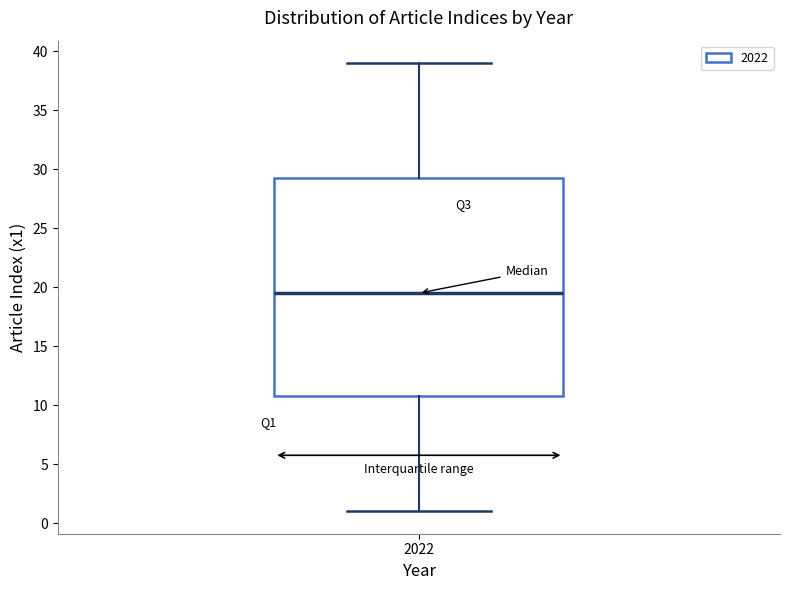

Transcribe this box plot: give where the median line is, the range the box spans, and where the two whiskers end, as read against the y-axis. The values are not printed on the chart, so give them approximately, as read against the axis.

median 19.5, box 11.0 to 29.5, whiskers 1.0 to 39.0